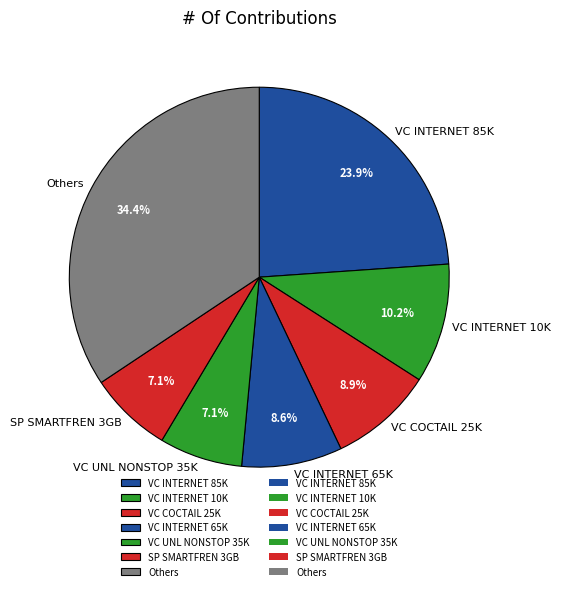

Which category has the biggest portion of the pie?

Others